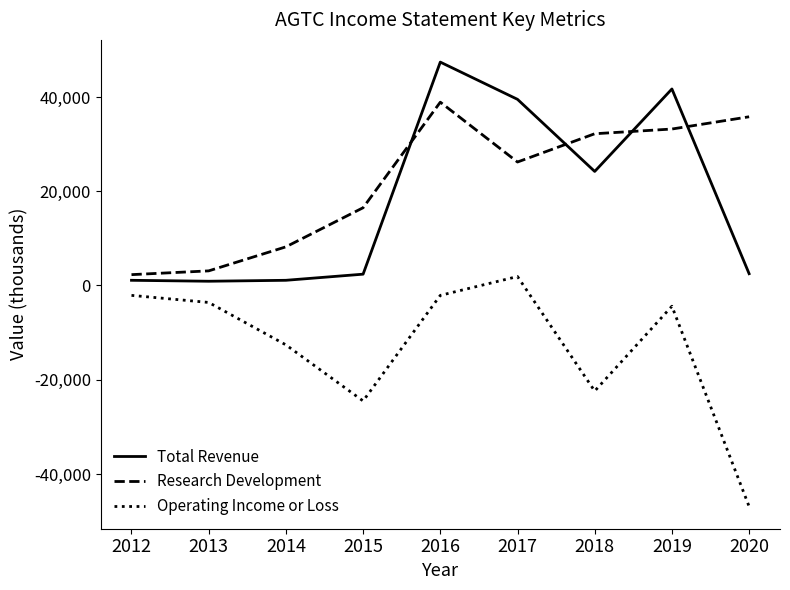

Where do Research Development and Total Revenue first cross each other?

2015 and 2016